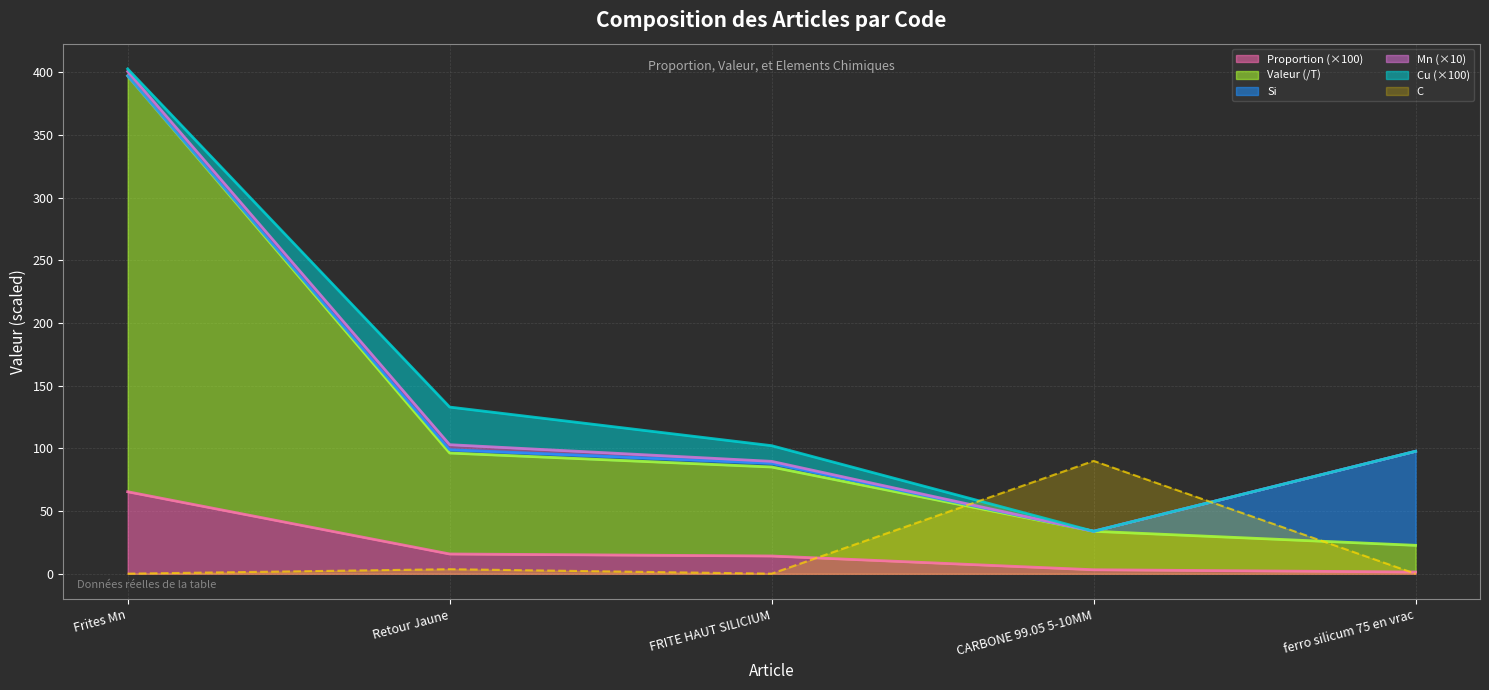

At which label does C reach its peak?

CARBONE 99.05 5-10MM